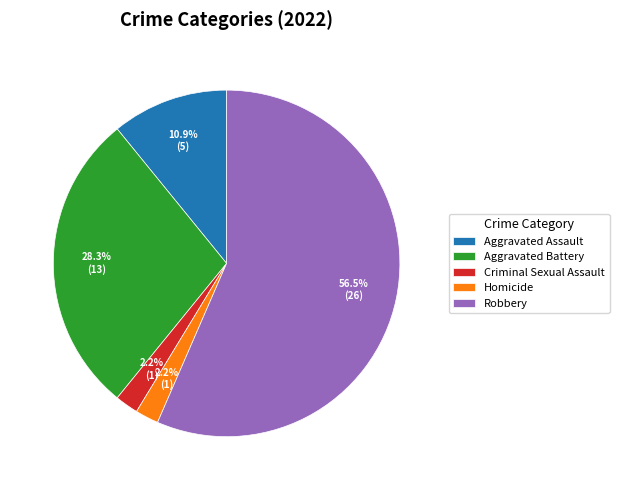

How much of the chart is everything except Aggravated Battery?

71.7%